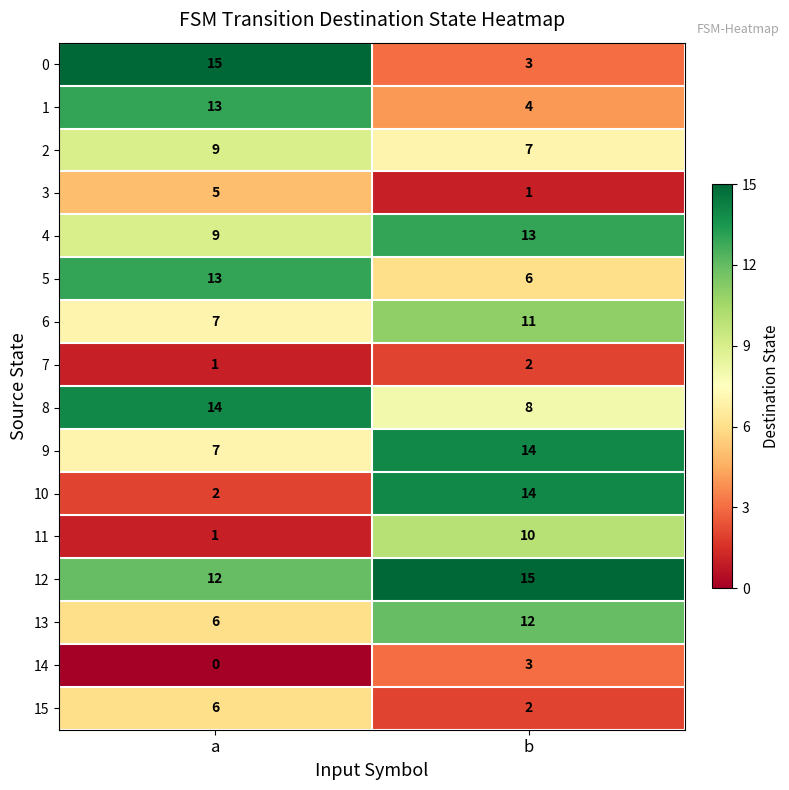

What is the difference between the 13 values at b and a?

6